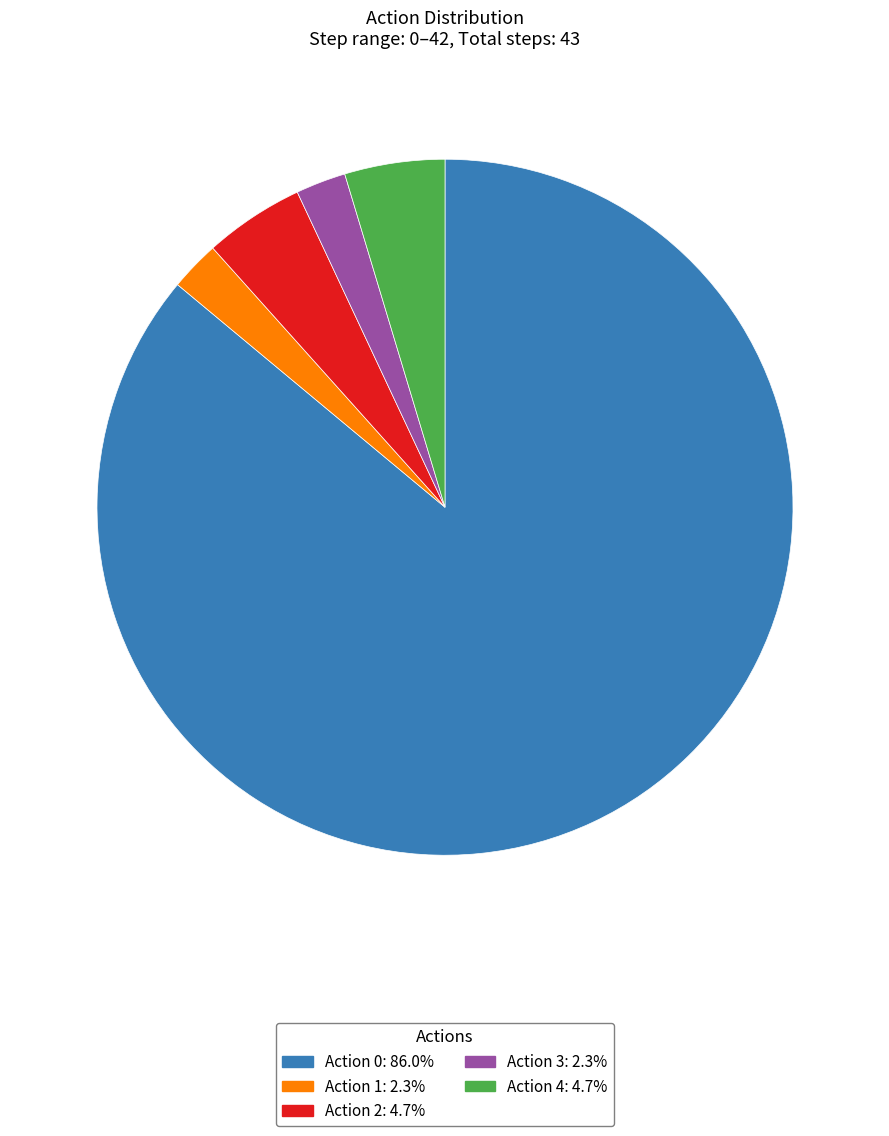

How many slices are in this pie chart?

5